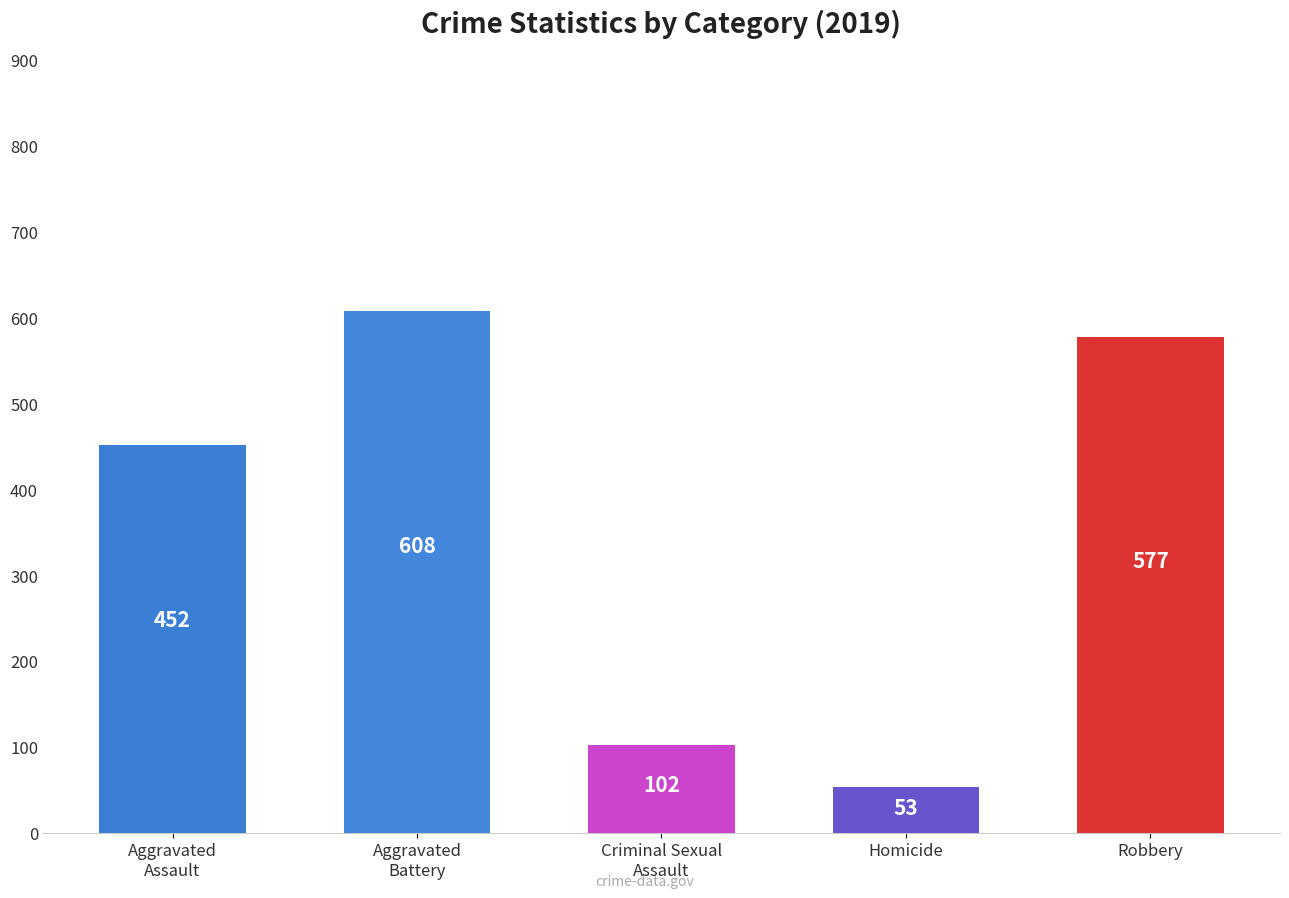

Count the number of data series in this chart.

1